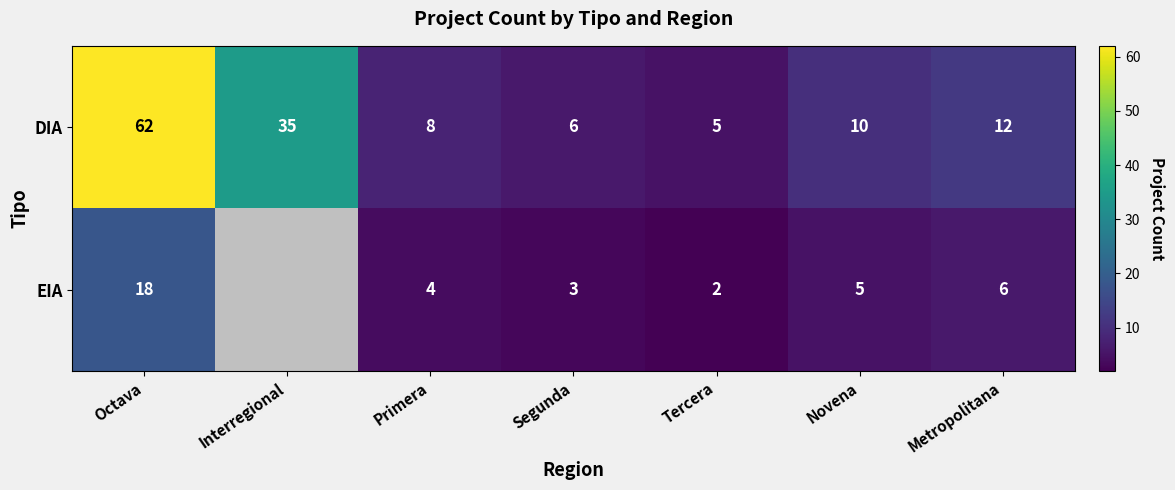

What is the minimum value for DIA?

5.0